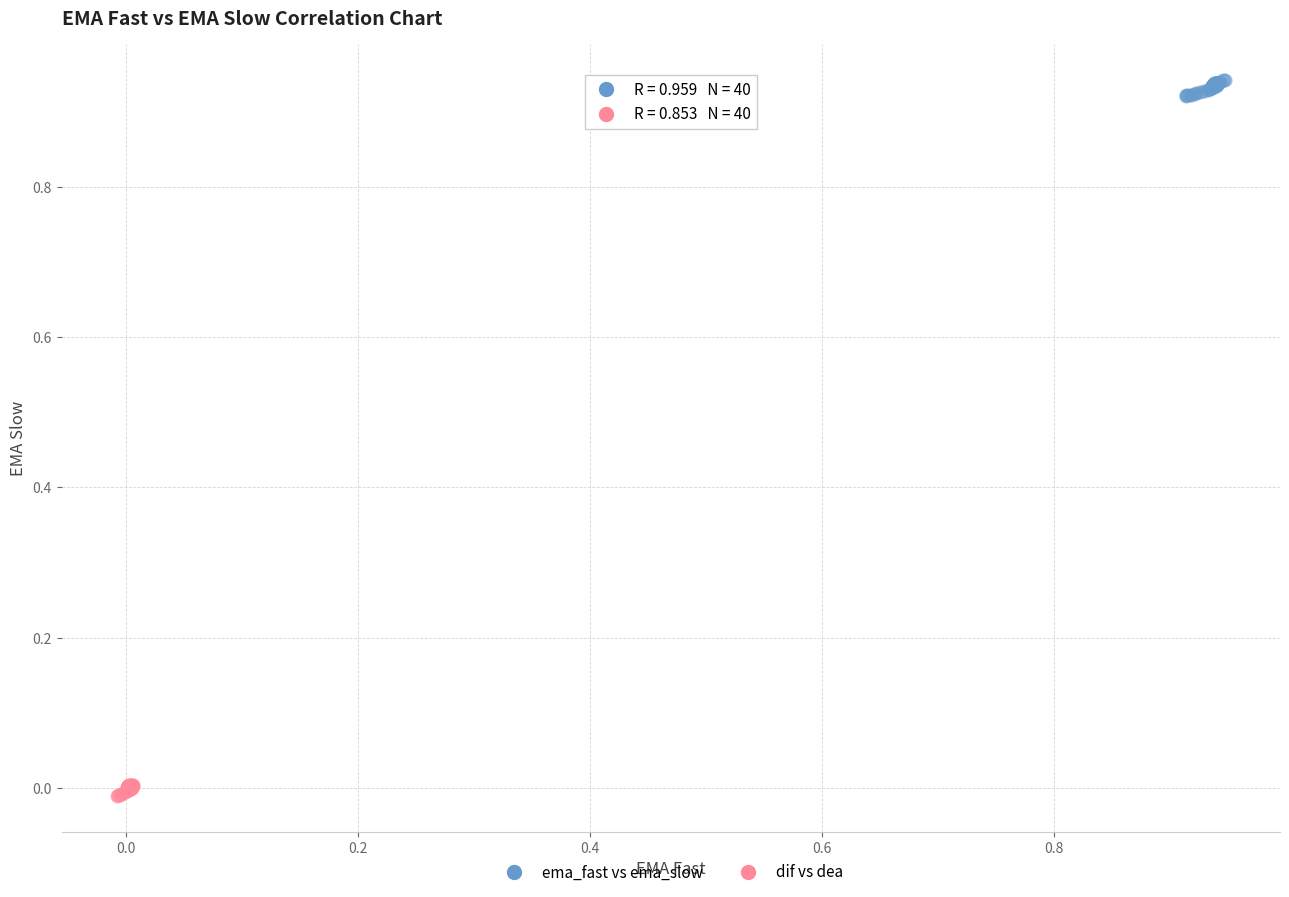

Which series reaches the minimum Y coordinate?

dif vs dea